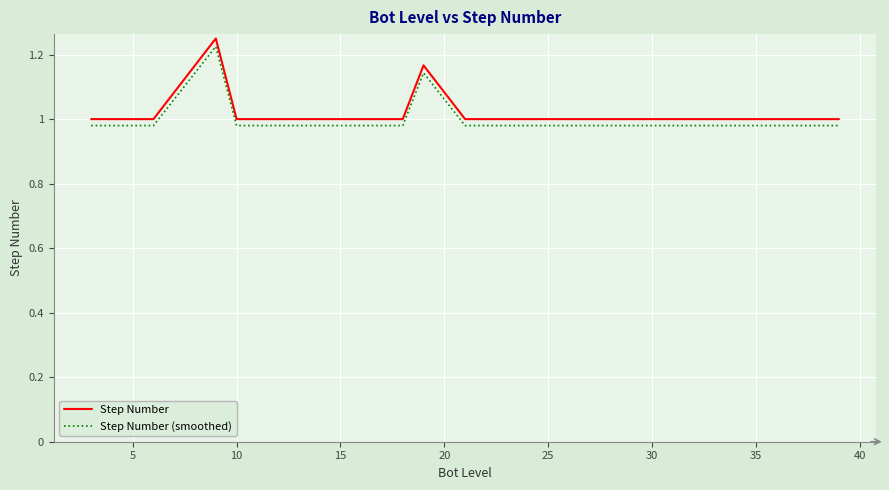

True or false: Step Number (smoothed) and Step Number intersect in this chart.

False